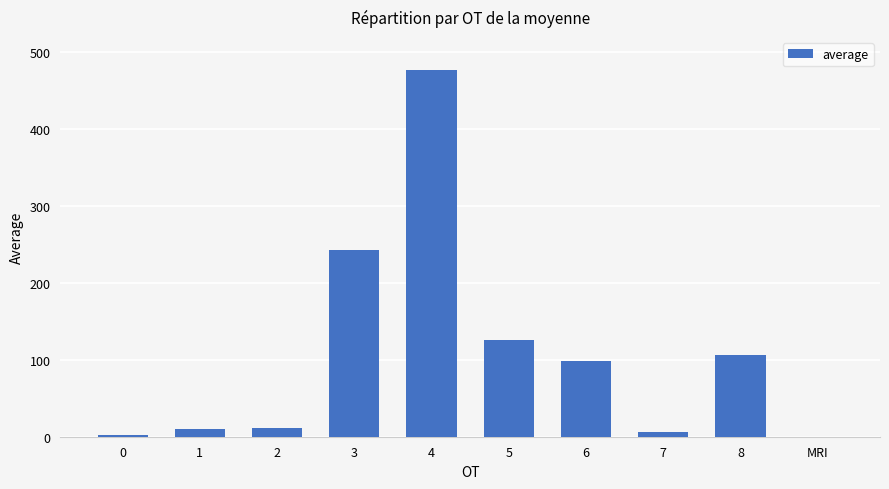

Between 3 and 2, which is larger?

3